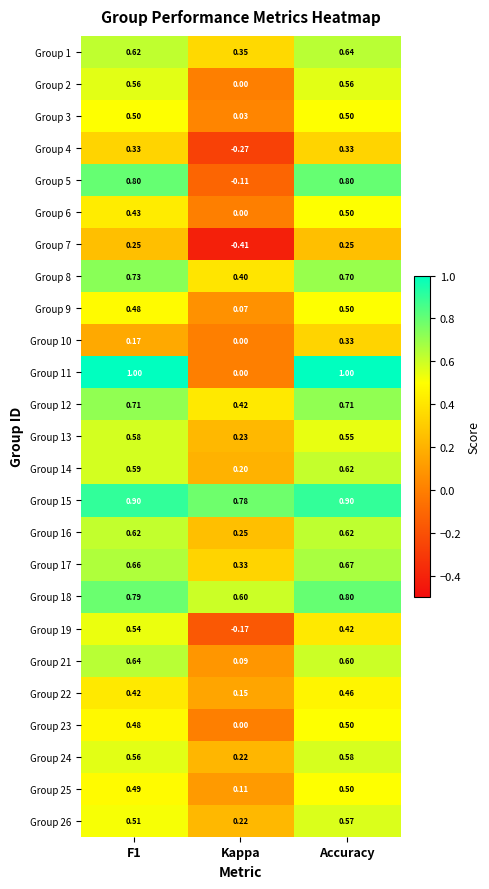

At which label is Group 26 closest to 0?

Kappa